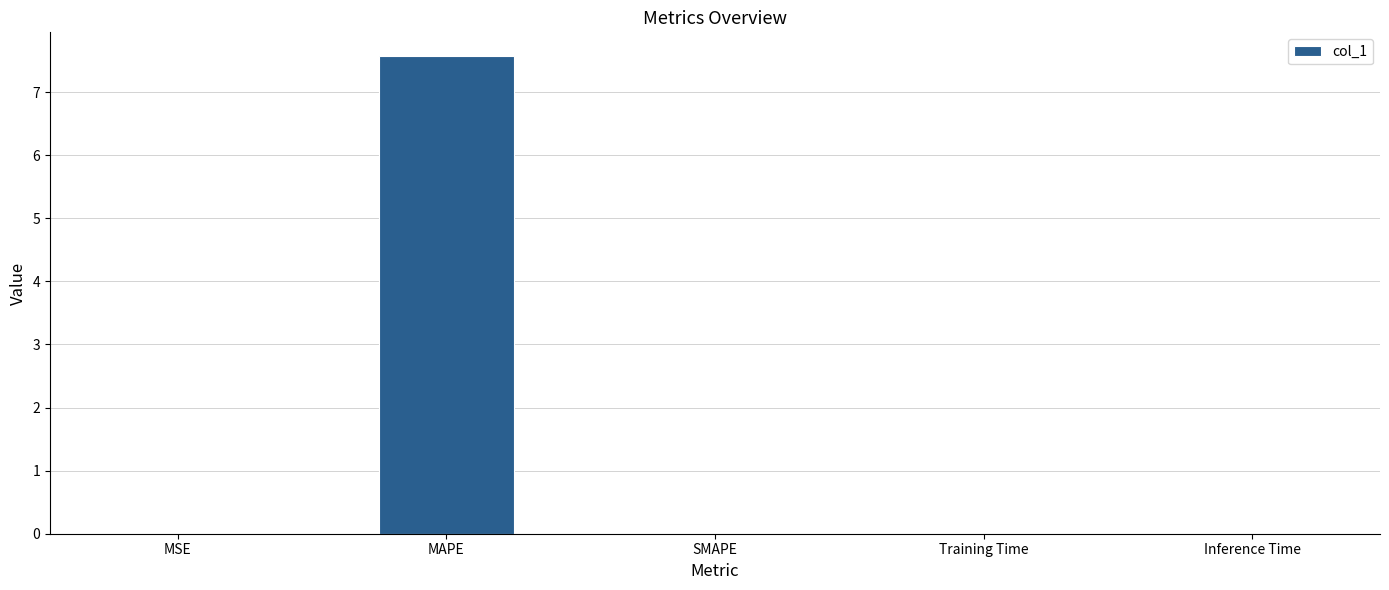

Is it true that the value at SMAPE is 4.2?

False